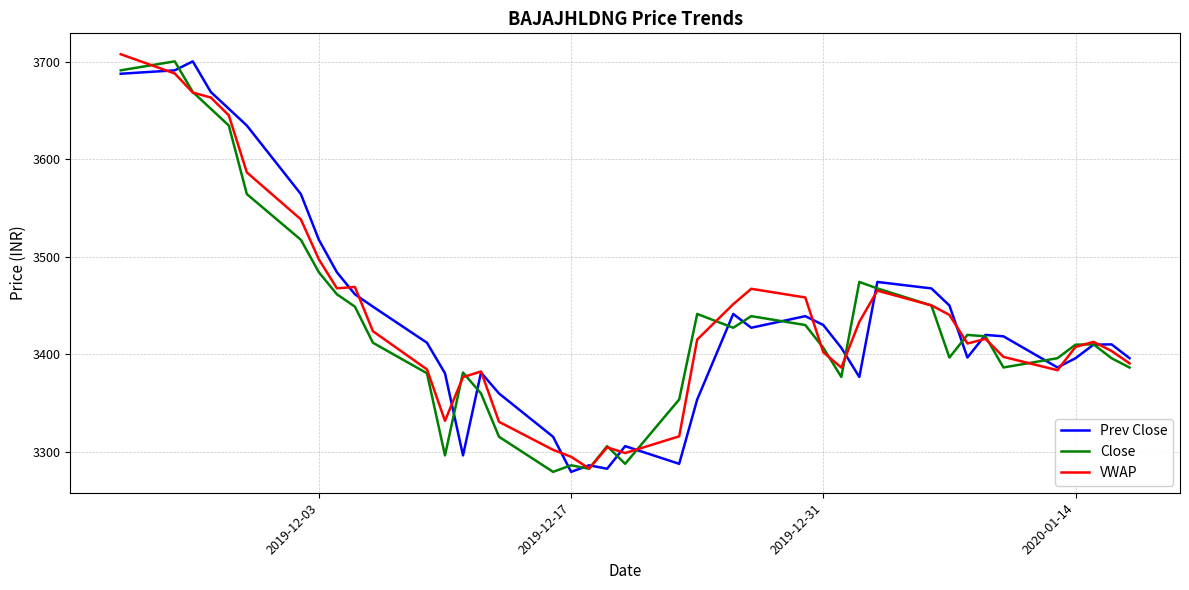

What is the maximum value for Close?

3700.5